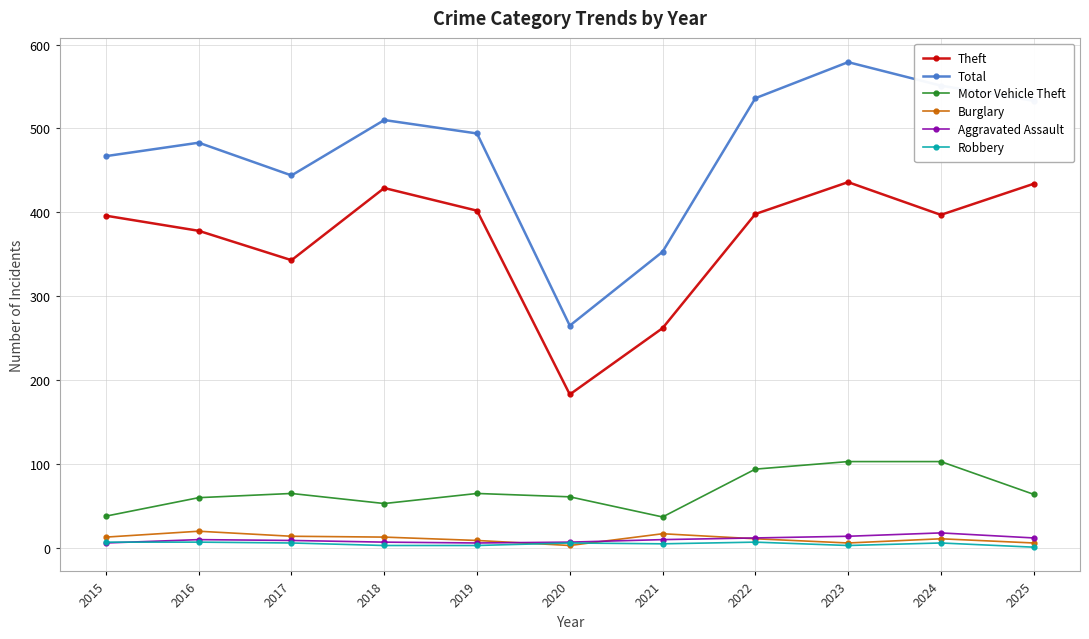

True or false: Aggravated Assault has a value of 10 at 2016.

True